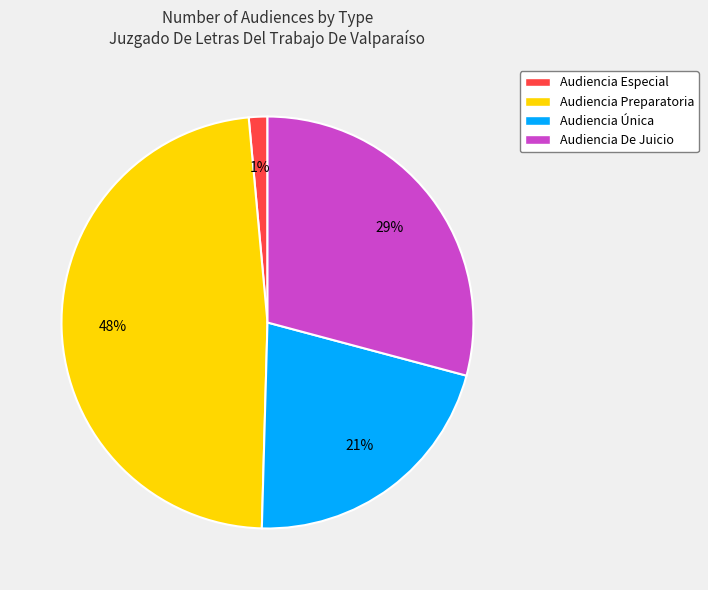

Approximately how many times larger is the value at Audiencia Única compared to Audiencia Preparatoria?

0.4